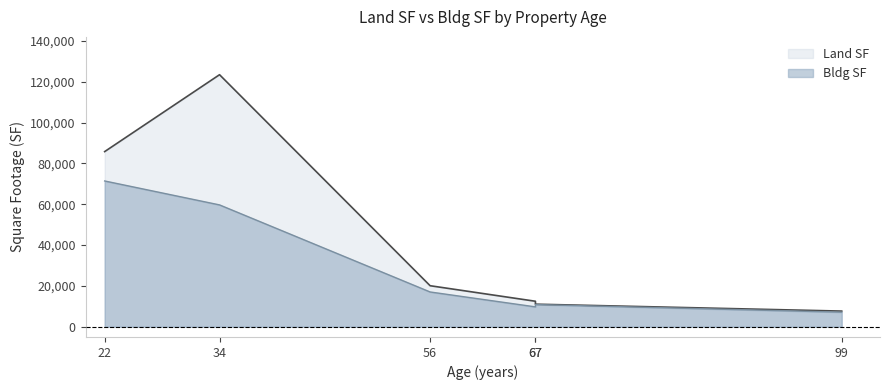

Which series has the widest spread of values?

Land SF